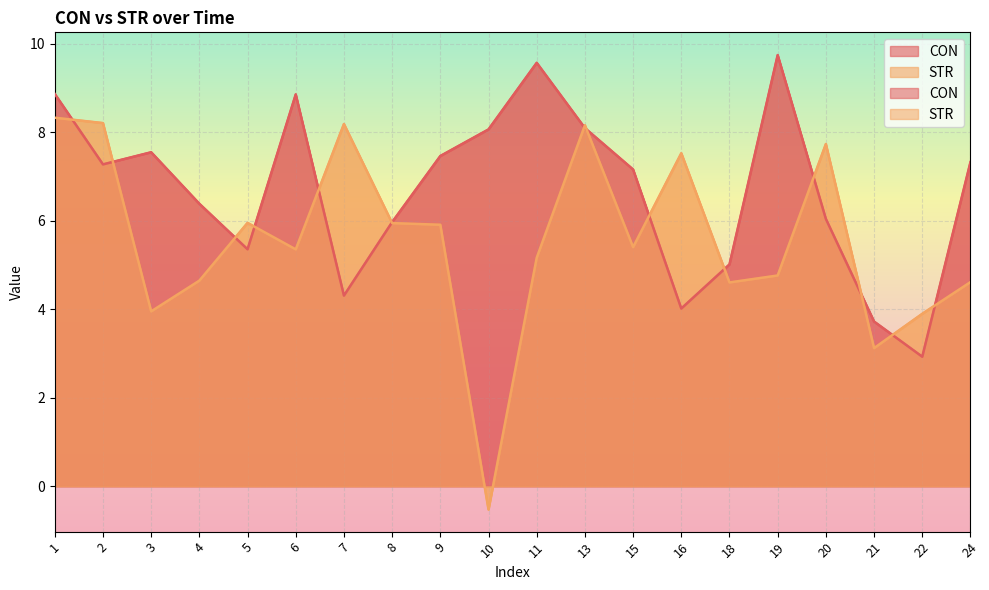

Where is the first local maximum for CON?

3